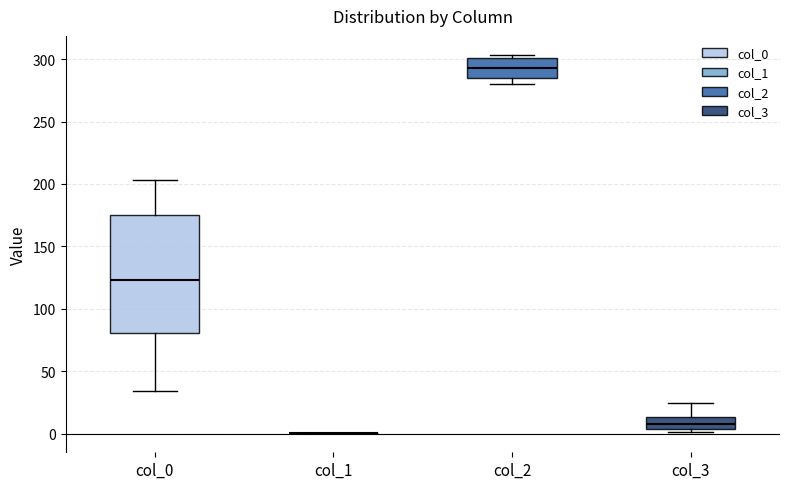

Comparing the boxes themselves (not the whiskers), which one is the tallest?

col_0